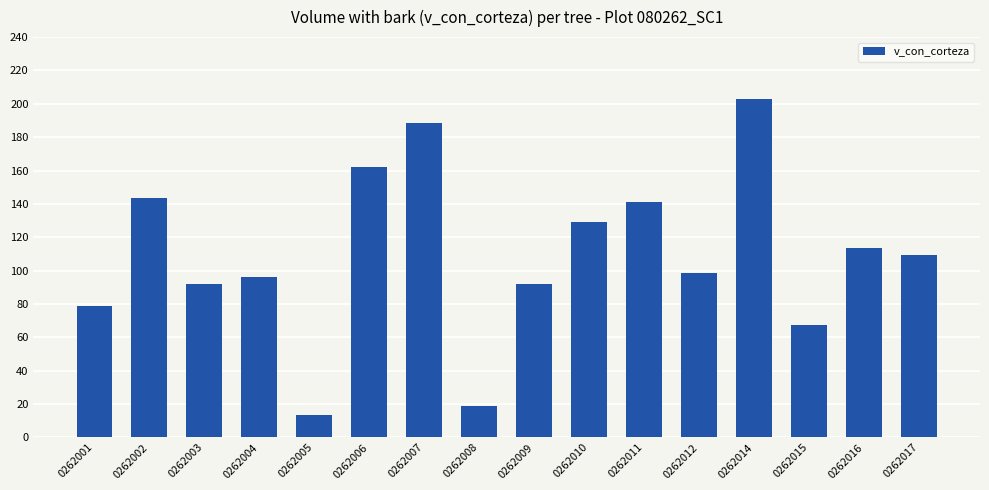

Approximately how many times larger is the value at 0262005 compared to 0262007?

0.1